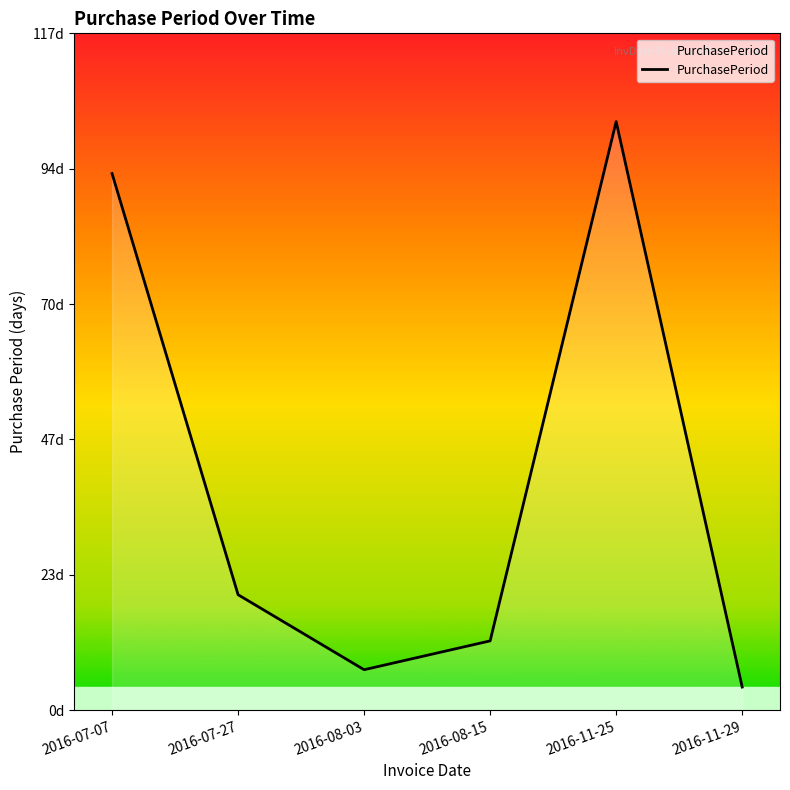

The chart shows a value of 1 at 2016-11-29. True or false?

False